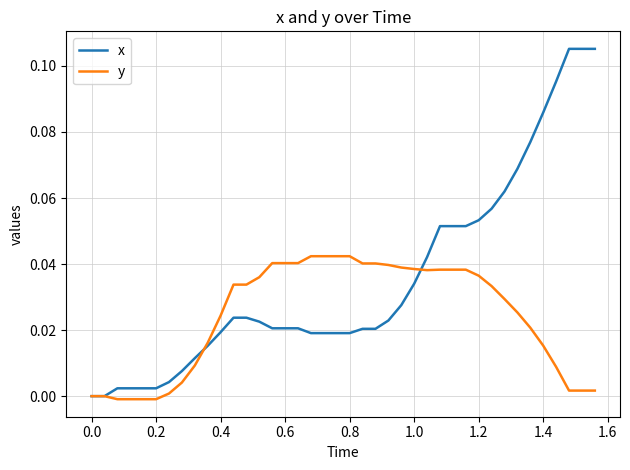

How many categories are shown in the chart?

40